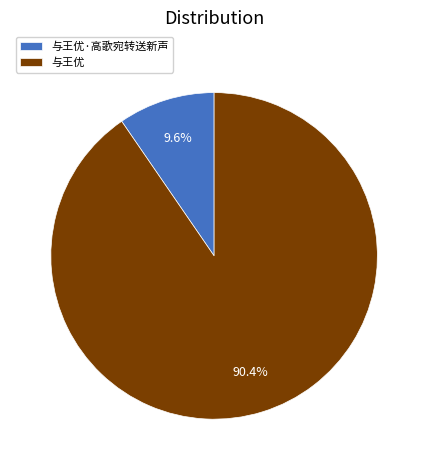

To the nearest percent, what is the difference between the largest and smallest slice percentages?

81%